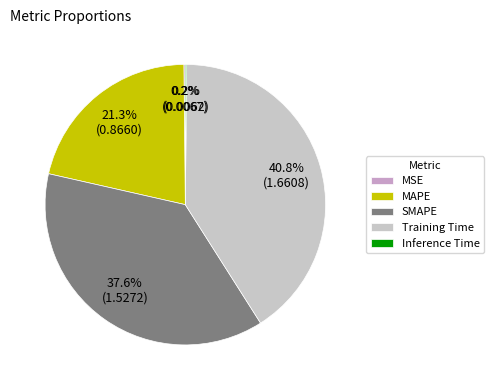

To the nearest percent, what is the average slice percentage?

20%